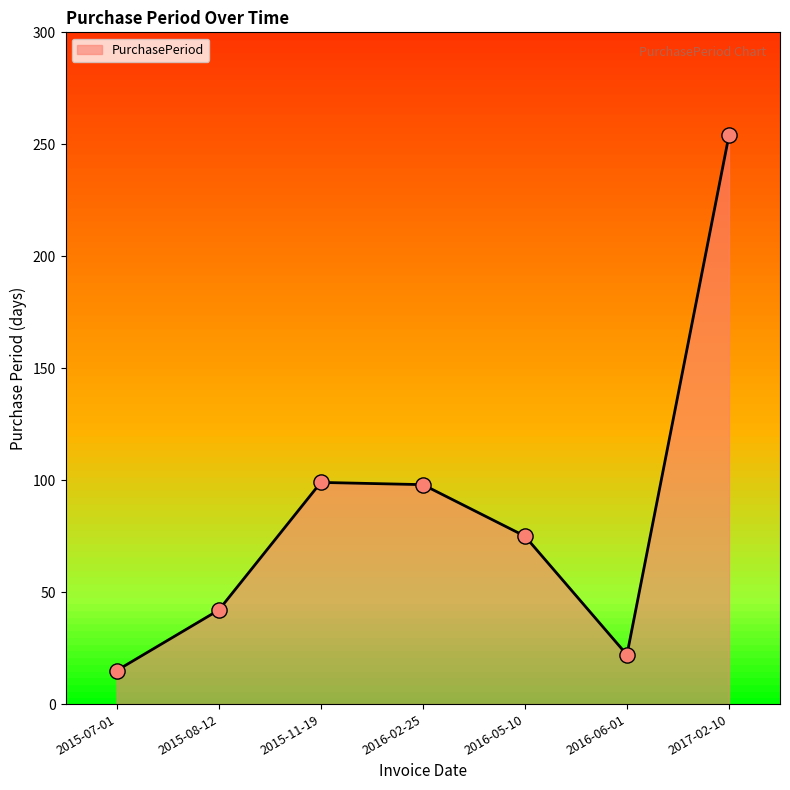

Which has a higher value, 2015-07-01 or 2015-08-12?

2015-08-12